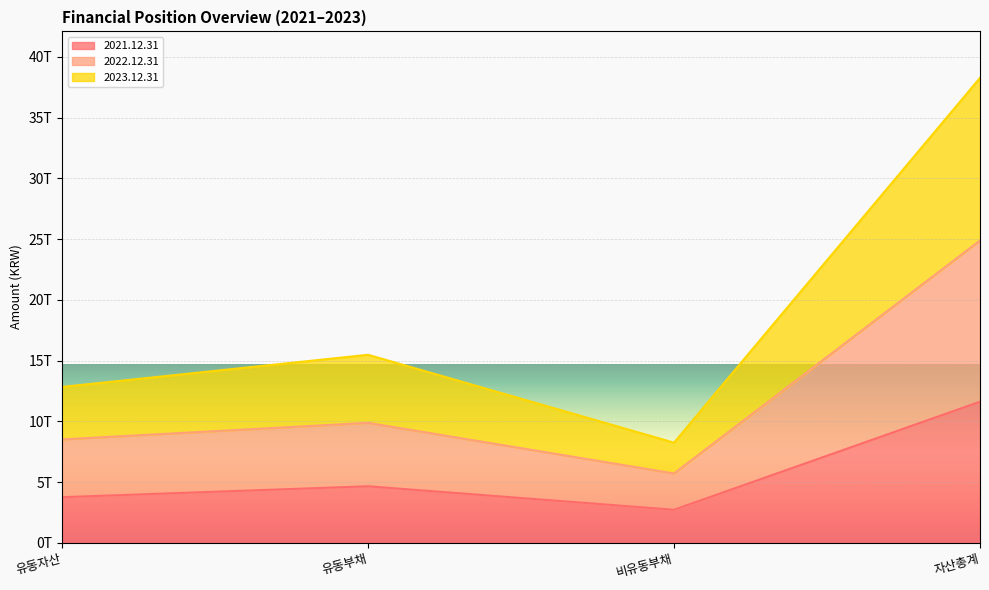

True or false: 2023.12.31 has a value of 64729738172846 at 자산총계.

False